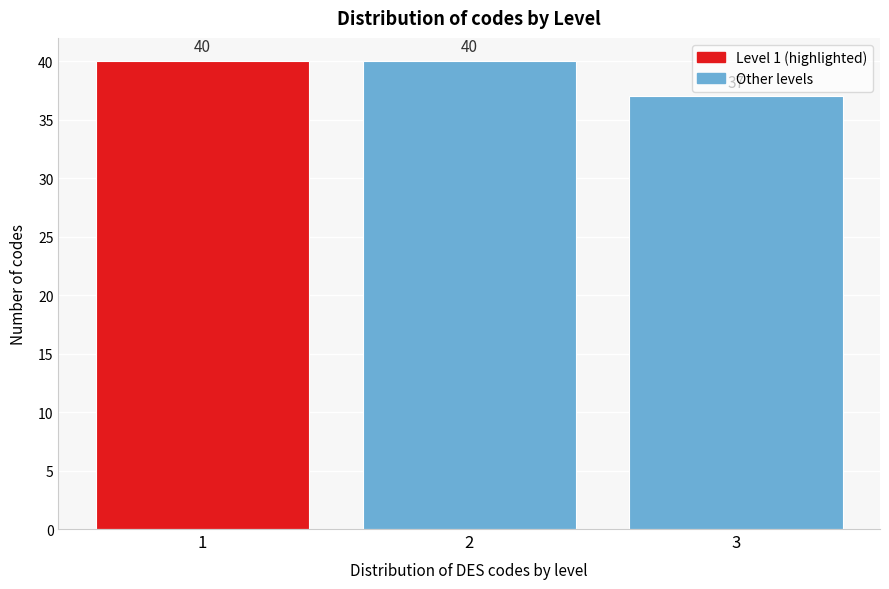

Reading left to right, list all the values displayed in this chart.

40	40	37